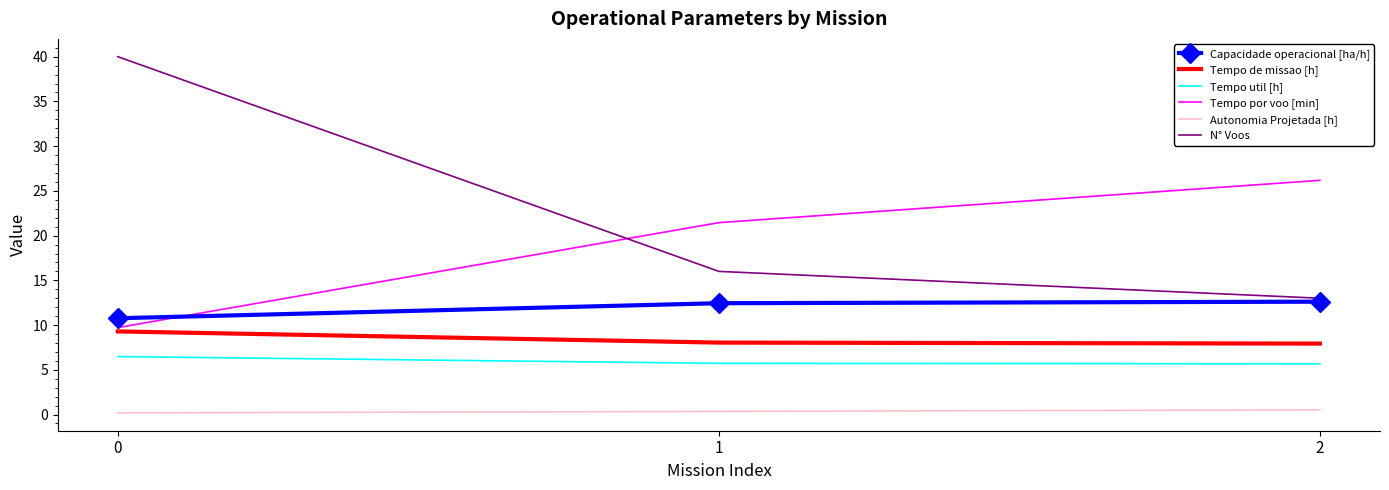

The value of Tempo de missao [h] at 2 is 11.3. True or false?

False